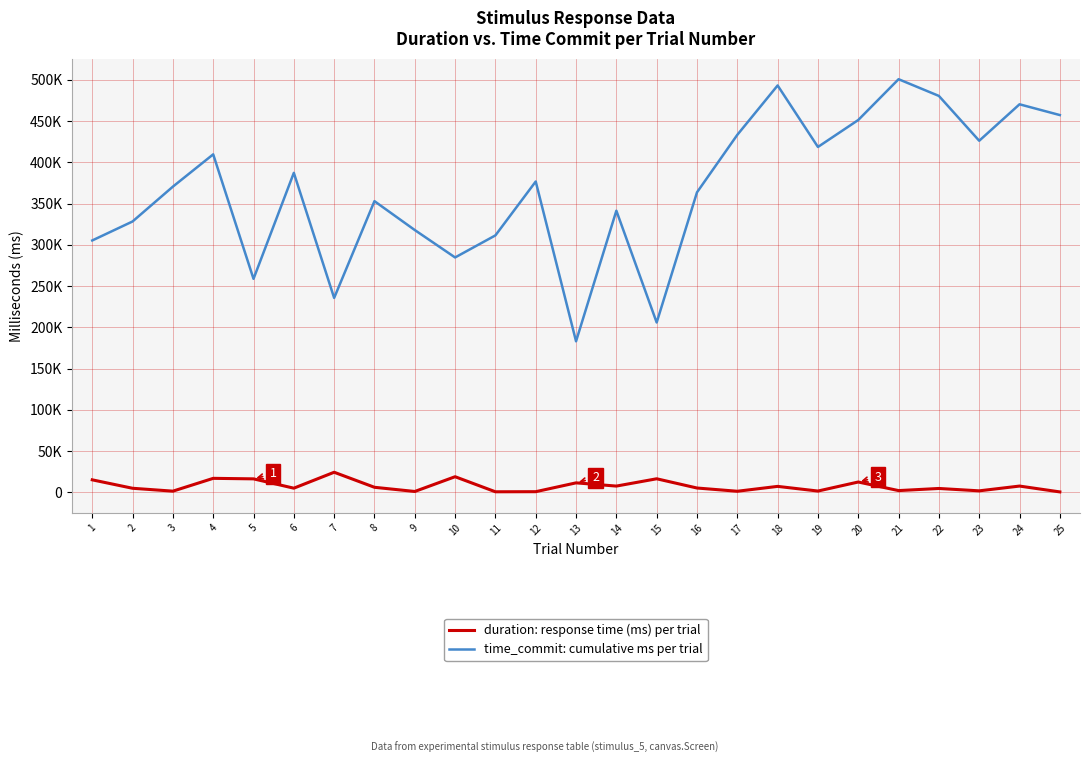

Which series has the largest range (max minus min)?

time_commit: cumulative ms per trial